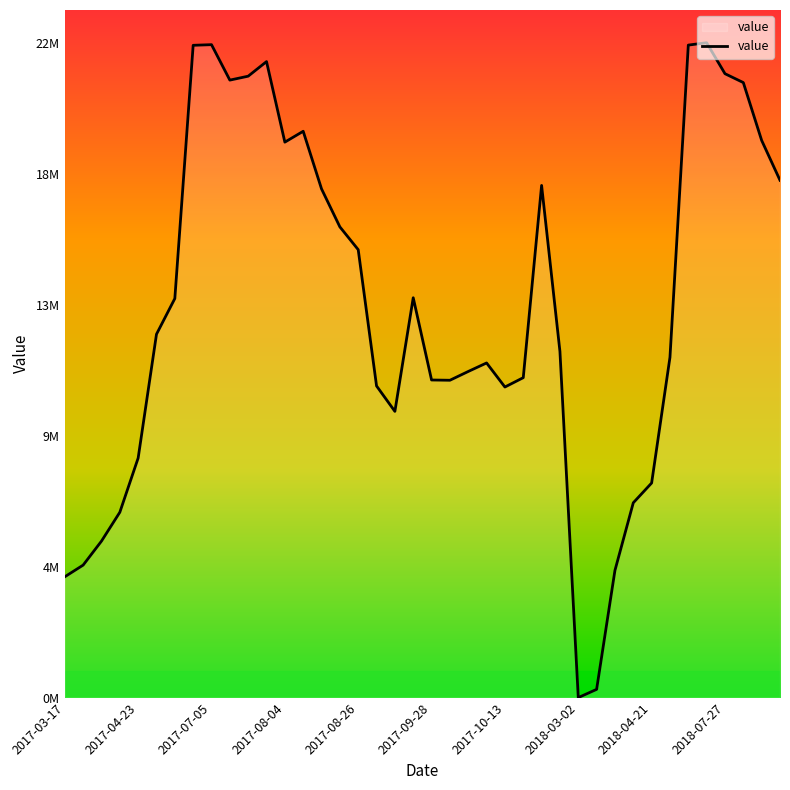

What is the difference between the second highest and minimum values?

21891693.7